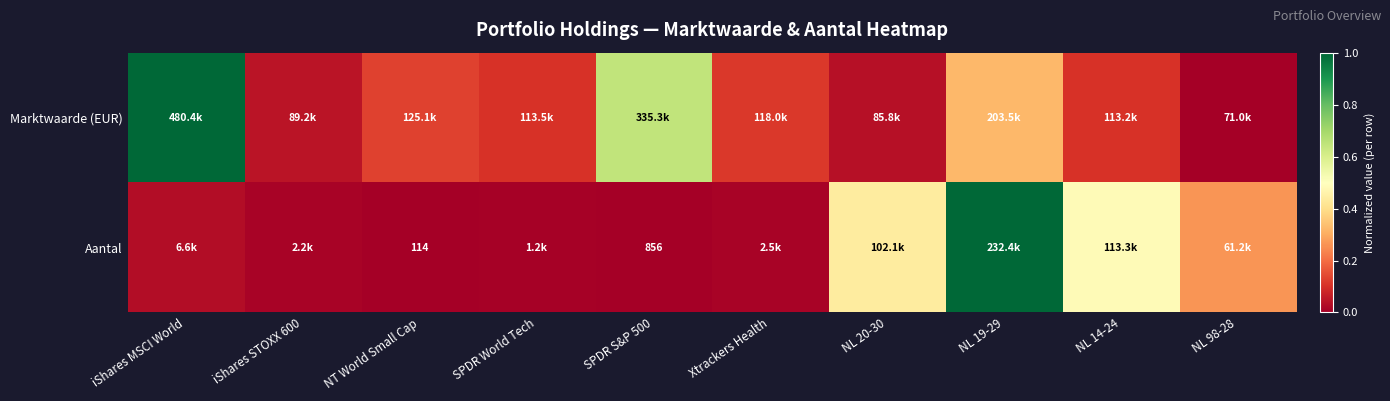

Rank the categories by Marktwaarde (EUR) value from lowest to highest.

NL 98-28, NL 20-30, iShares STOXX 600, NL 14-24, SPDR World Tech, Xtrackers Health, NT World Small Cap, NL 19-29, SPDR S&P 500, iShares MSCI World